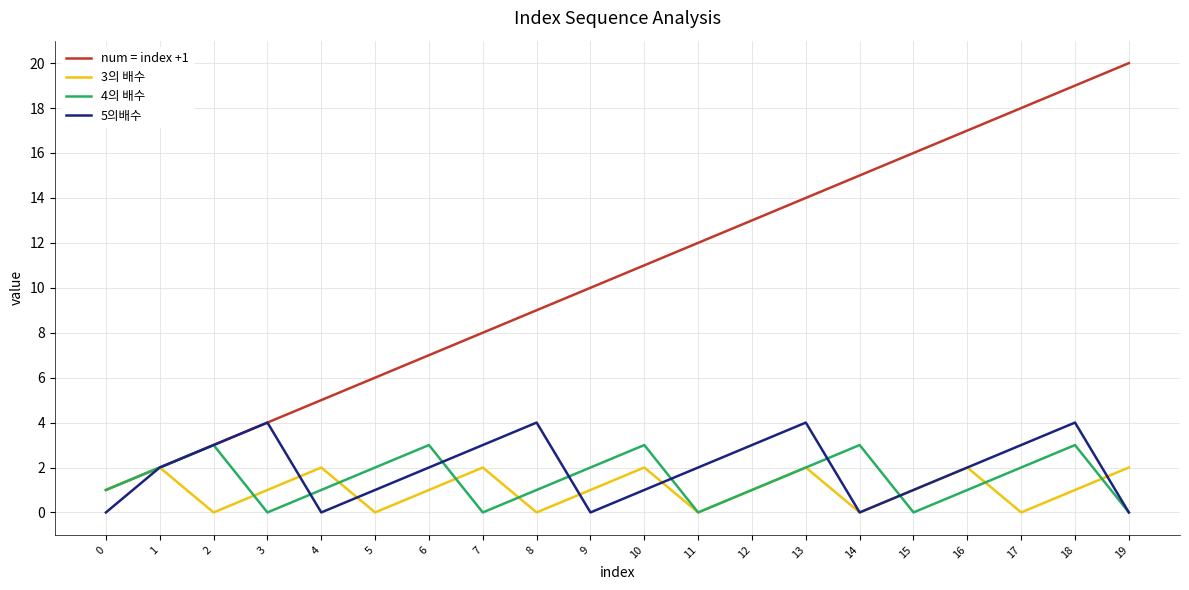

What is the difference between the maximum and second lowest values in the num = index +1 series?

18